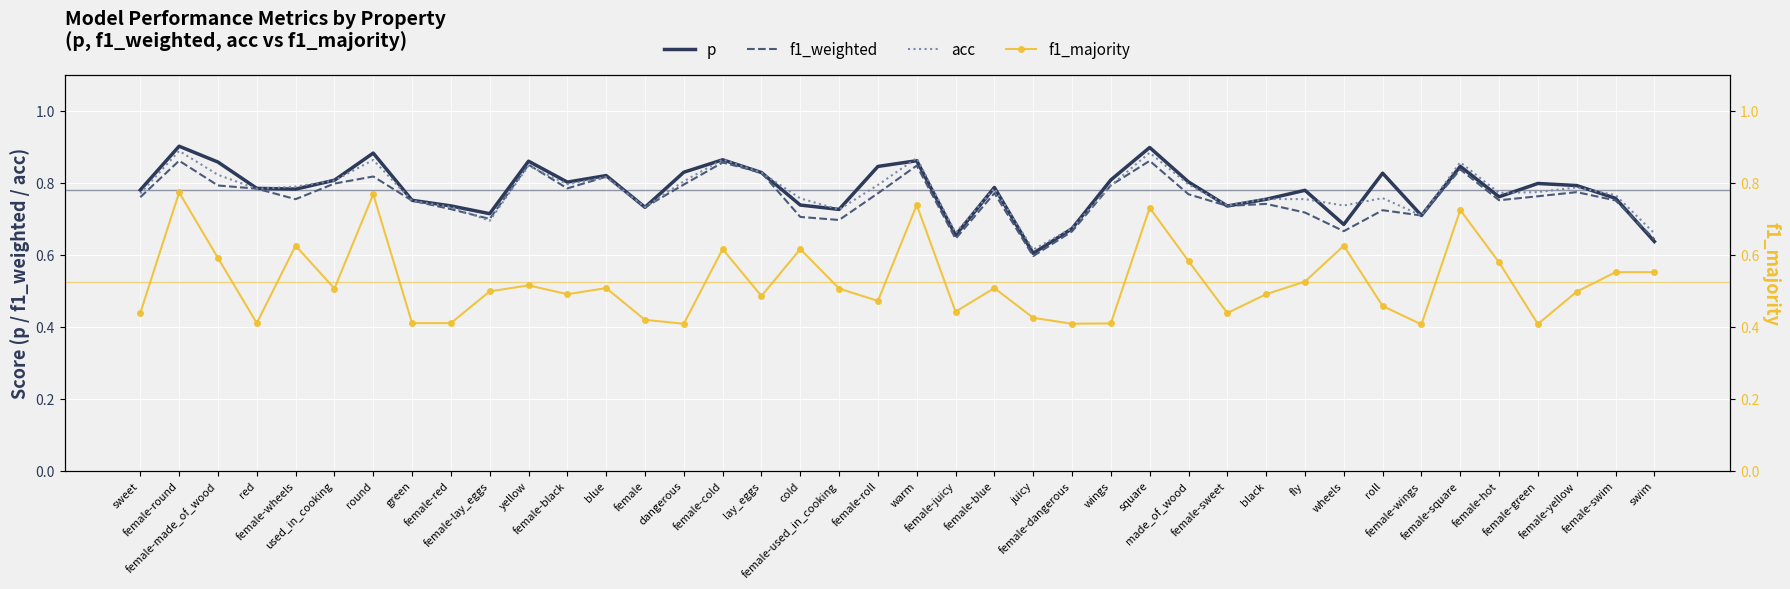

Count the number of data series in this chart.

4